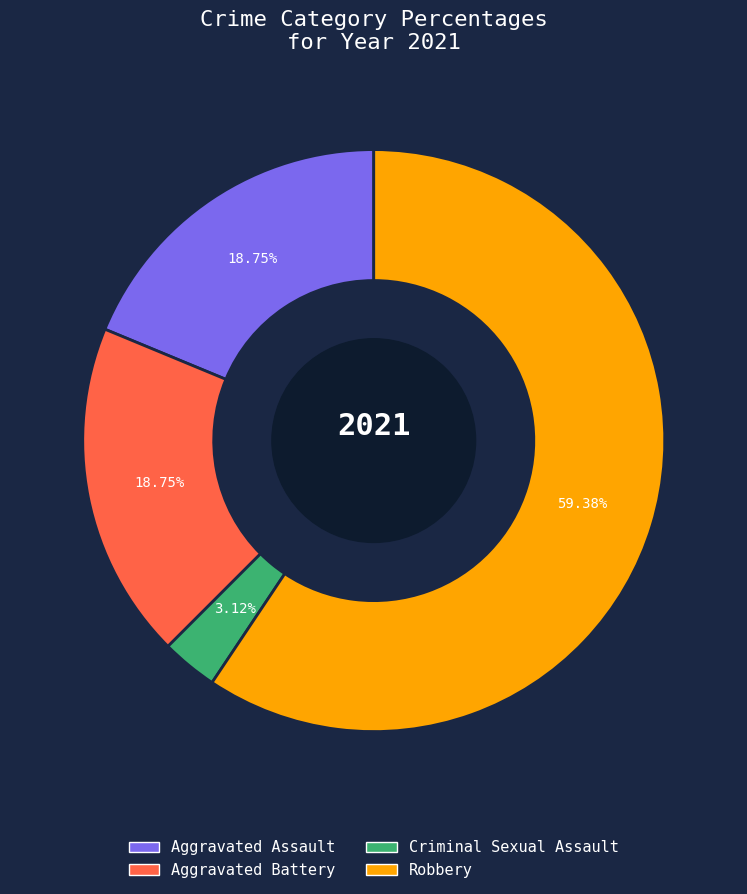

Does any single category account for the majority?

Yes